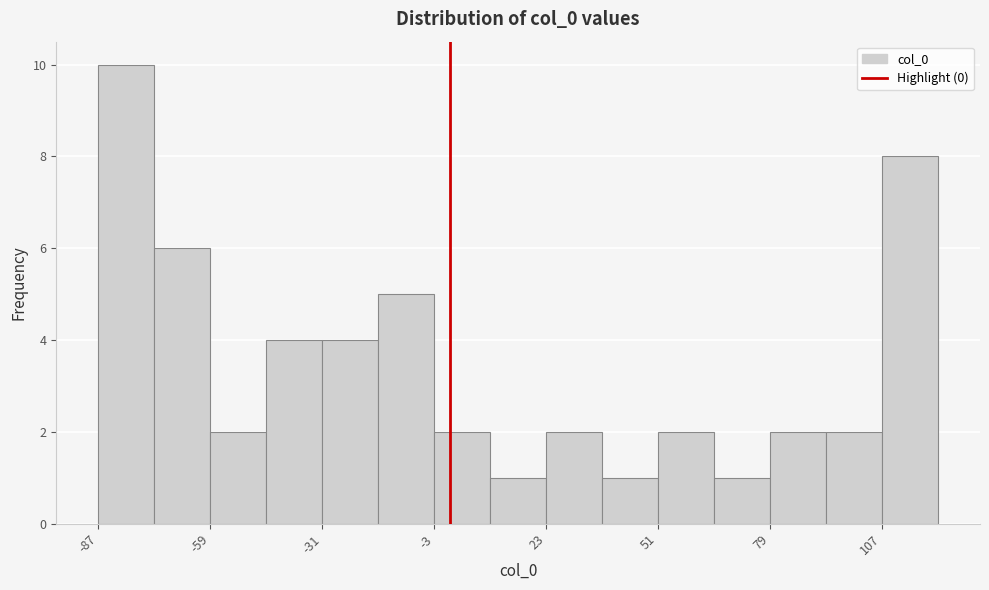

Read against the x-axis, roughly where is the centre of the tallest bar?

-80